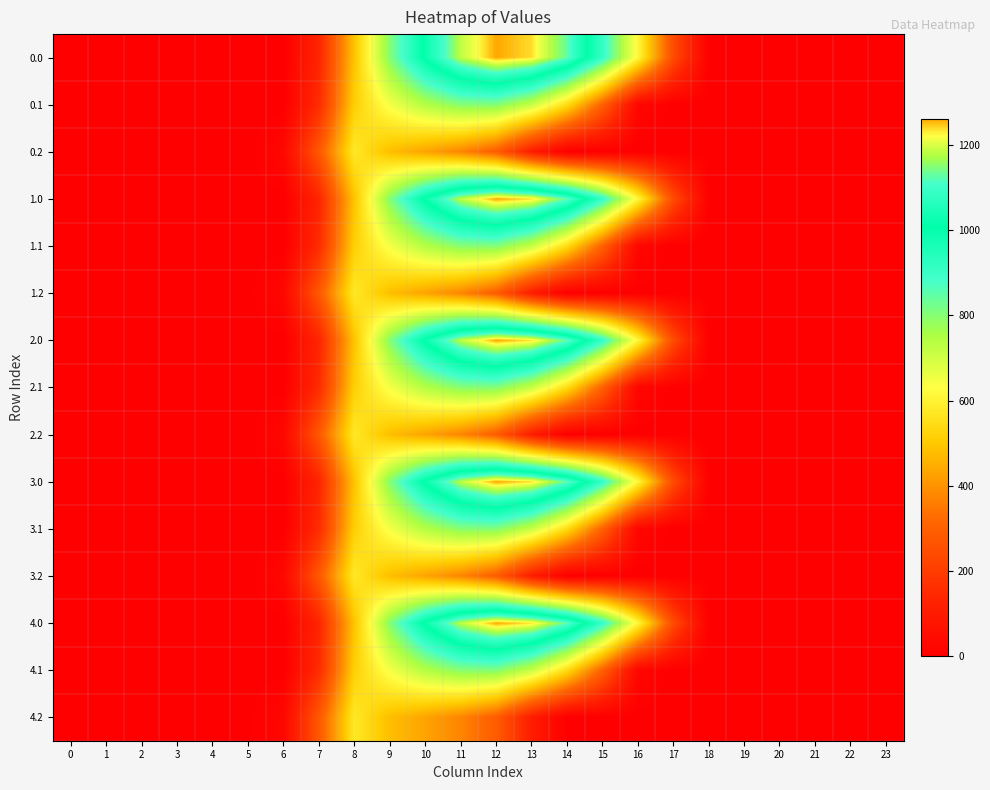

Rank the series at 4 from lowest to highest value.

0.0, 0.1, 0.2, 1.0, 1.1, 1.2, 2.0, 2.1, 2.2, 3.0, 3.1, 3.2, 4.0, 4.1, 4.2